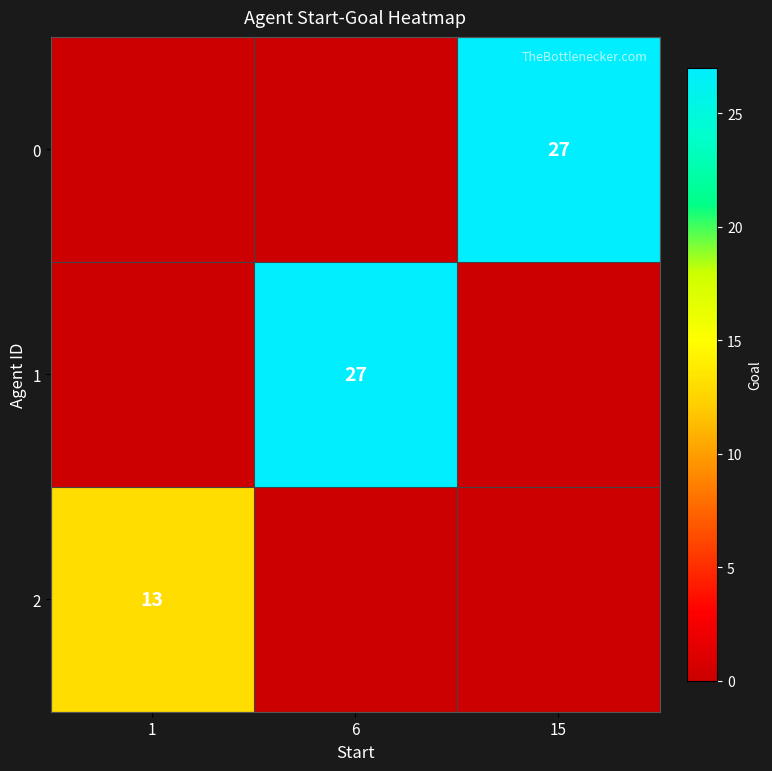

Which category has the highest value across all series?

15